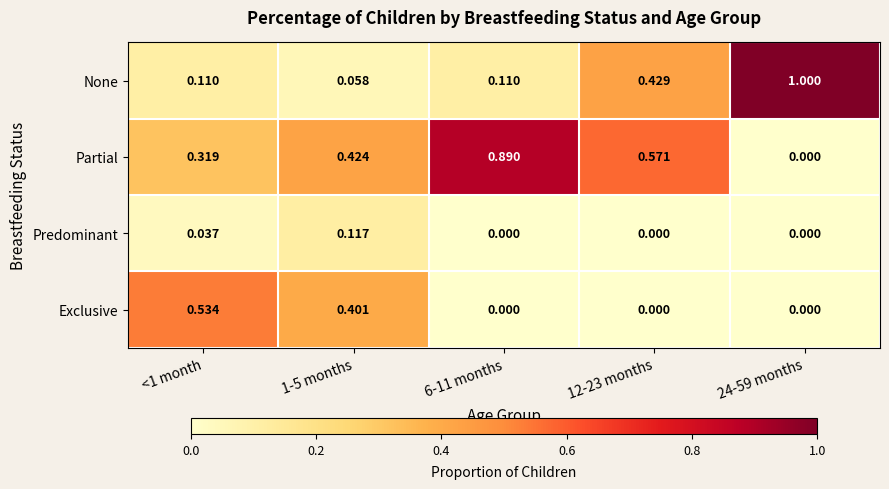

Rank the series by their average value, from lowest to highest.

Predominant, Exclusive, None, Partial